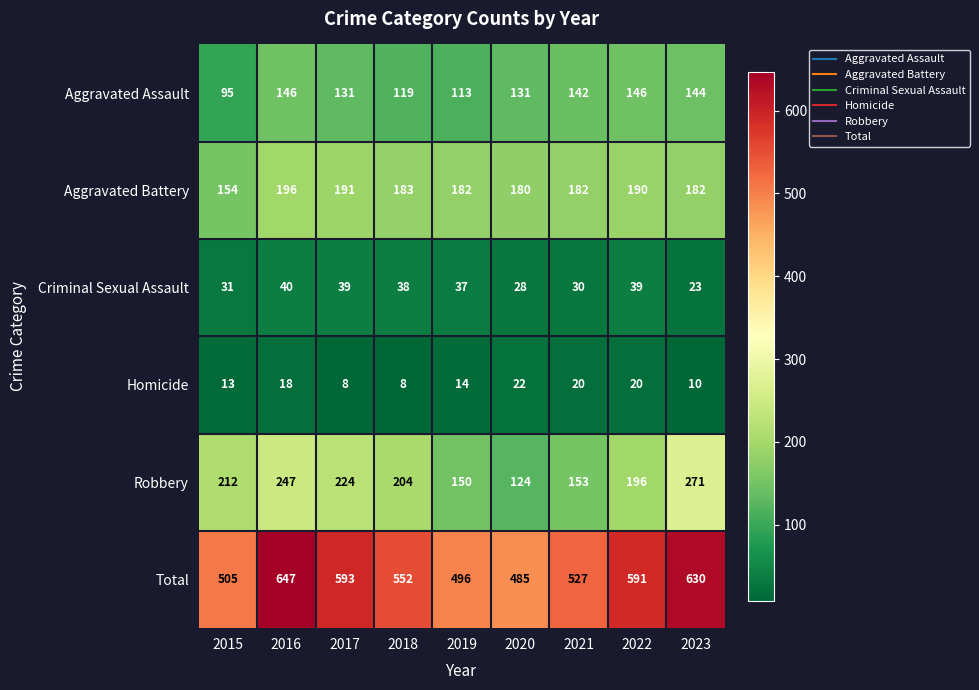

What is the difference between the Total values at 2016 and 2022?

56